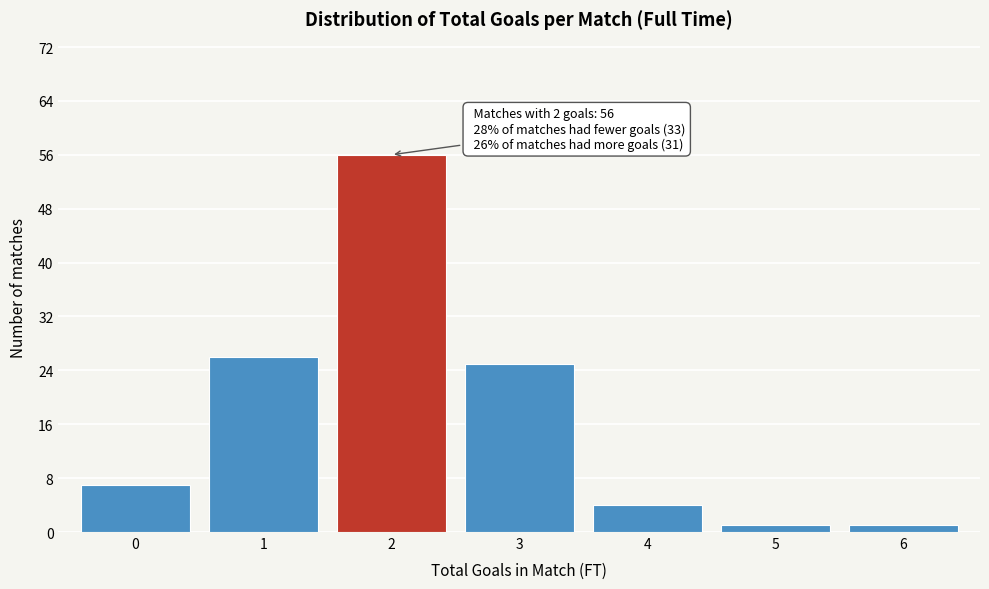

Reading left to right, what are all the values shown in this chart?

7	26	56	25	4	1	1